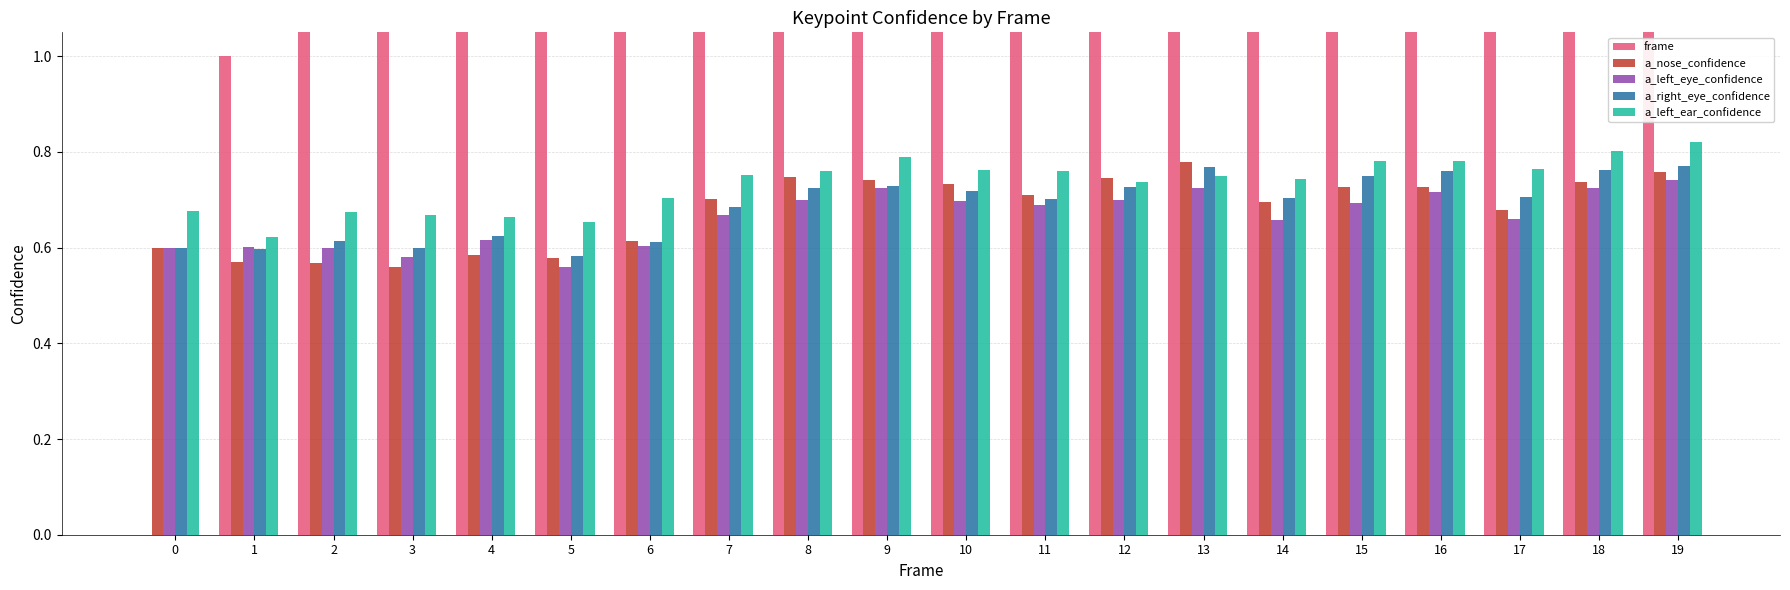

Between 10 and 15, which series saw the biggest shift?

frame